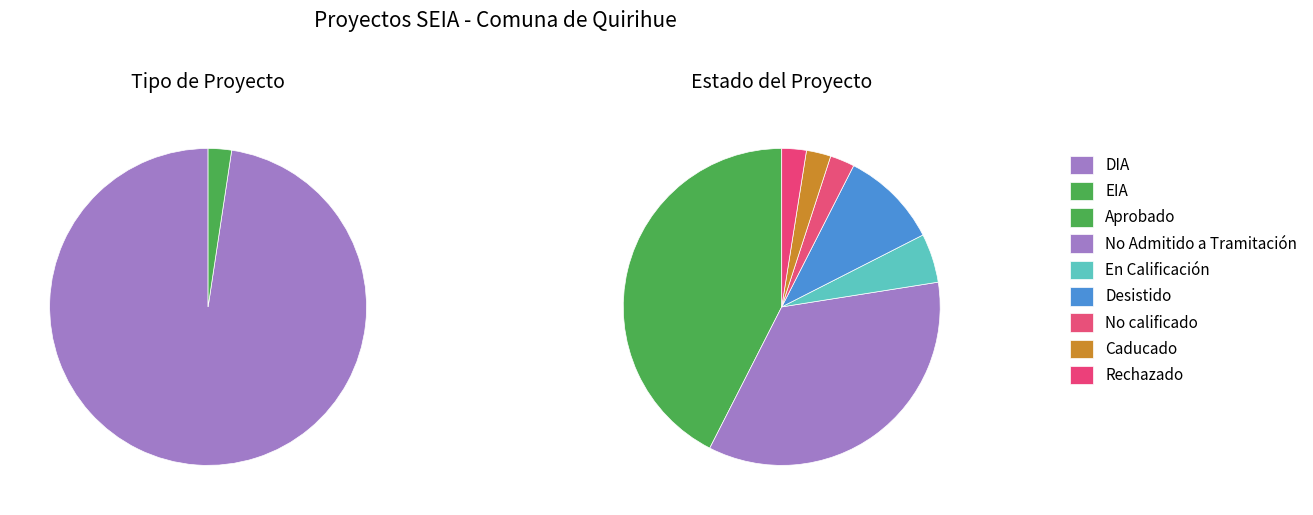

To the nearest percent, what is the combined percentage of EIA and DIA?

100%